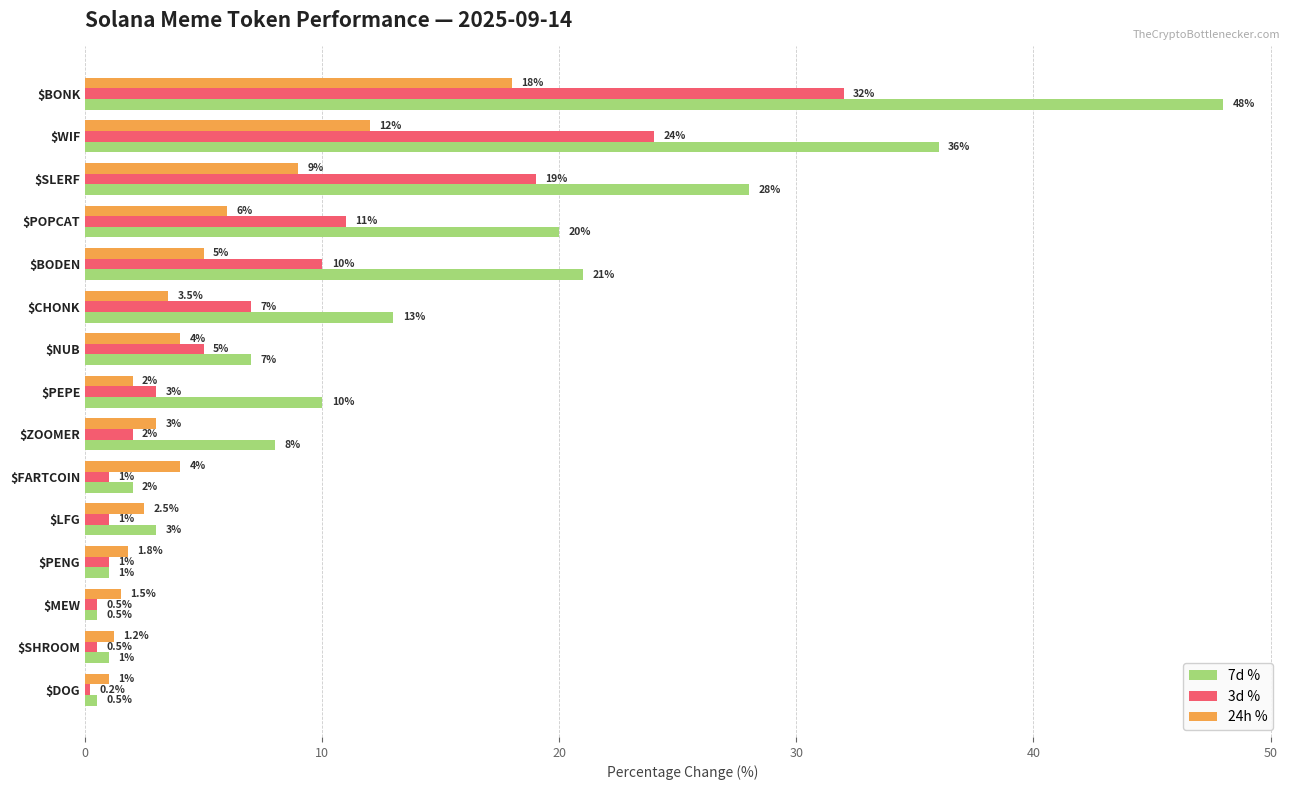

Which series has the largest range (max minus min)?

7d %